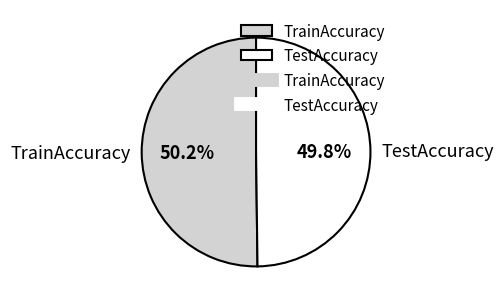

To the nearest percent, what portion does TrainAccuracy represent?

50%